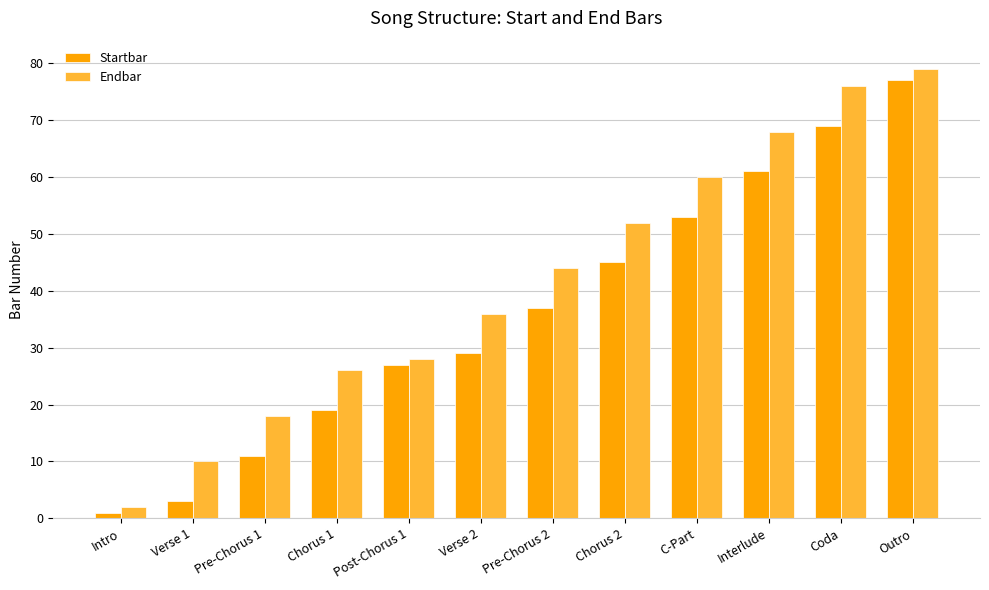

How many bars are there in each group?

2